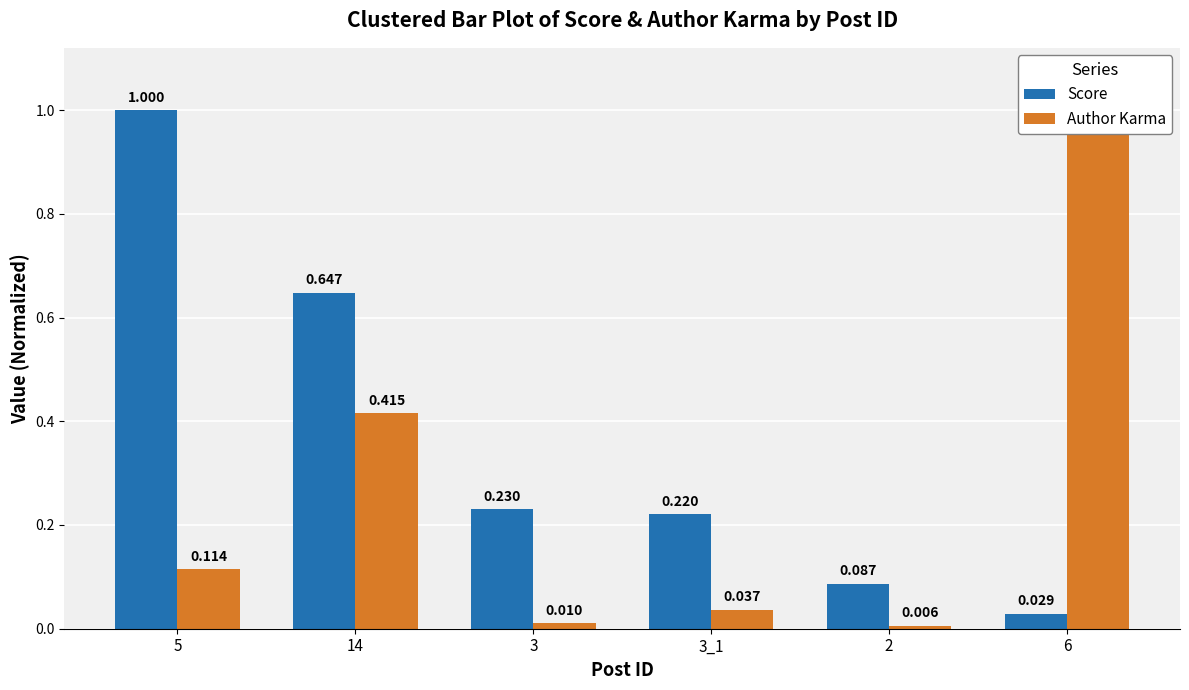

Reading left to right, transcribe all the data shown in this chart.

Score: 1.0	0.6	0.2	0.2	0.1	0.0
Author Karma: 0.1	0.4	0.0	0.0	0.0	1.0